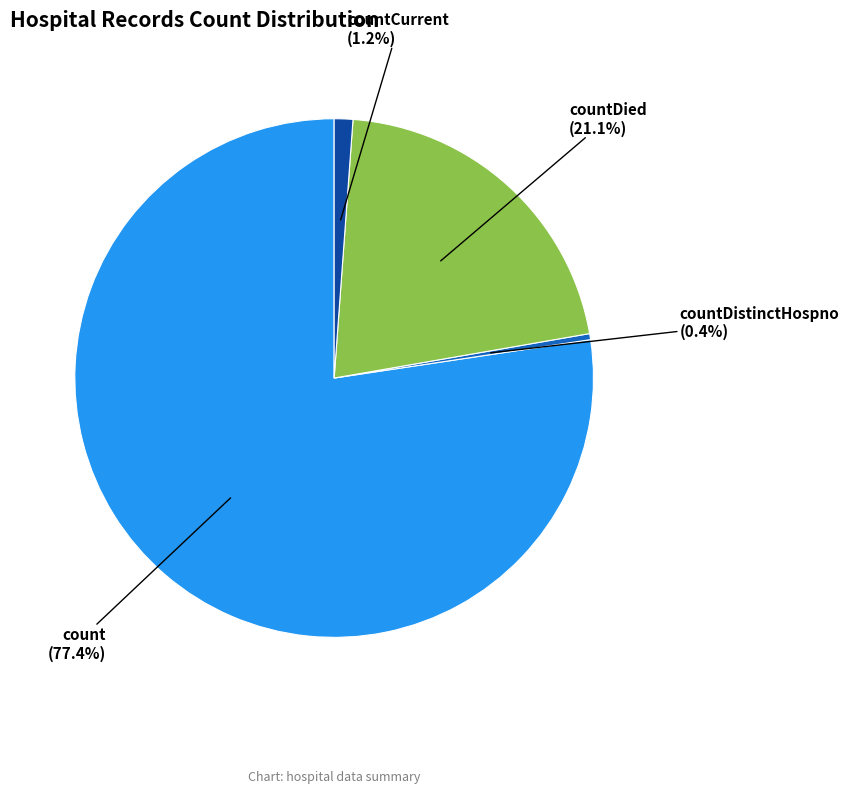

Is there any slice that represents more than half of the pie?

Yes